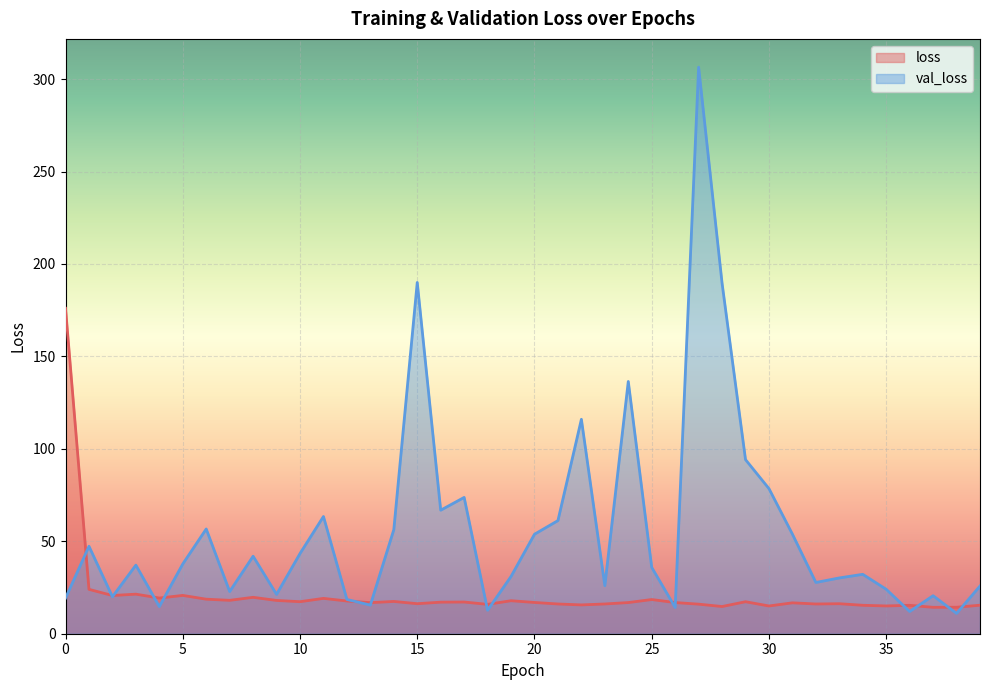

Reading left to right, transcribe all the data shown in this chart.

loss: 0=176.0	1=24.0	2=20.7	3=21.4	4=19.3	5=20.7	6=18.7	7=18.1	8=19.7	9=18.0	10=17.3	11=19.1	12=17.7	13=16.8	14=17.5	15=16.2	16=17.1	17=17.1	18=15.9	19=17.9	20=16.9	21=16.1	22=15.6	23=16.1	24=16.9	25=18.5	26=16.9	27=16.0	28=14.7	29=17.3	30=15.0	31=16.7	32=16.1	33=16.2	34=15.4	35=15.0	36=15.4	37=14.3	38=14.3	39=15.4
val_loss: 0=19.3	1=47.3	2=20.0	3=37.1	4=14.7	5=37.7	6=56.7	7=22.8	8=41.9	9=21.3	10=43.4	11=63.4	12=18.5	13=15.5	14=56.3	15=190.0	16=66.8	17=73.7	18=12.7	19=31.0	20=53.8	21=61.2	22=116.0	23=26.0	24=136.4	25=35.9	26=14.2	27=306.4	28=189.6	29=94.2	30=78.5	31=53.8	32=27.7	33=30.2	34=32.1	35=24.0	36=12.0	37=20.6	38=11.0	39=25.8